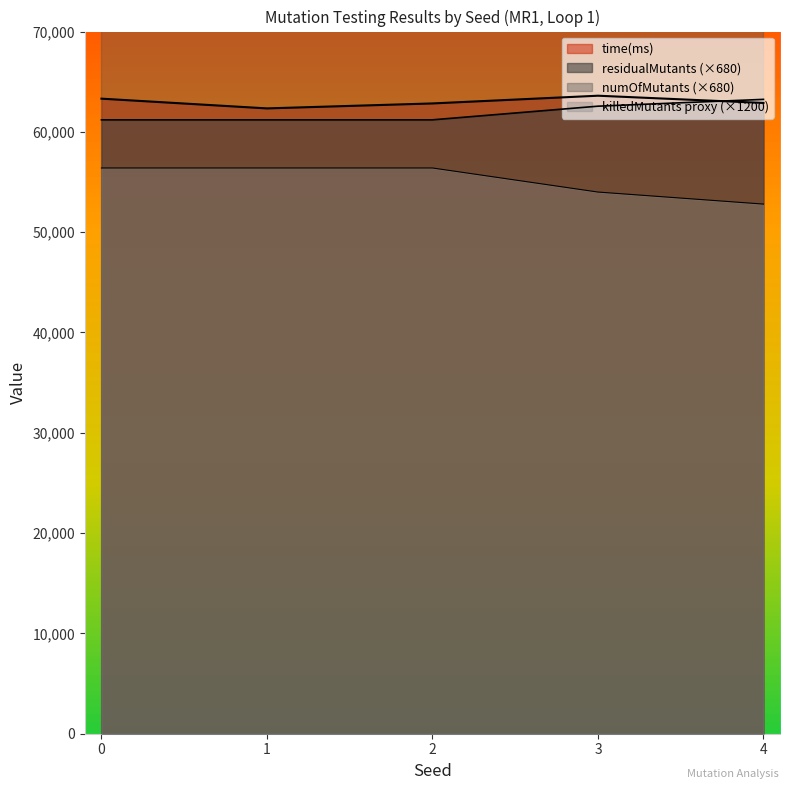

Which label corresponds to the smallest value in the chart?

4